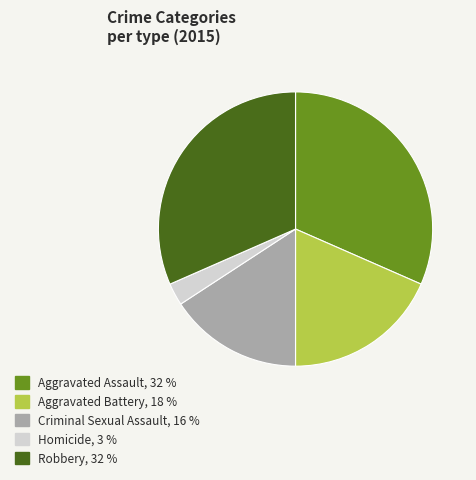

The Aggravated Assault slice represents 32% of the pie. True or false?

True